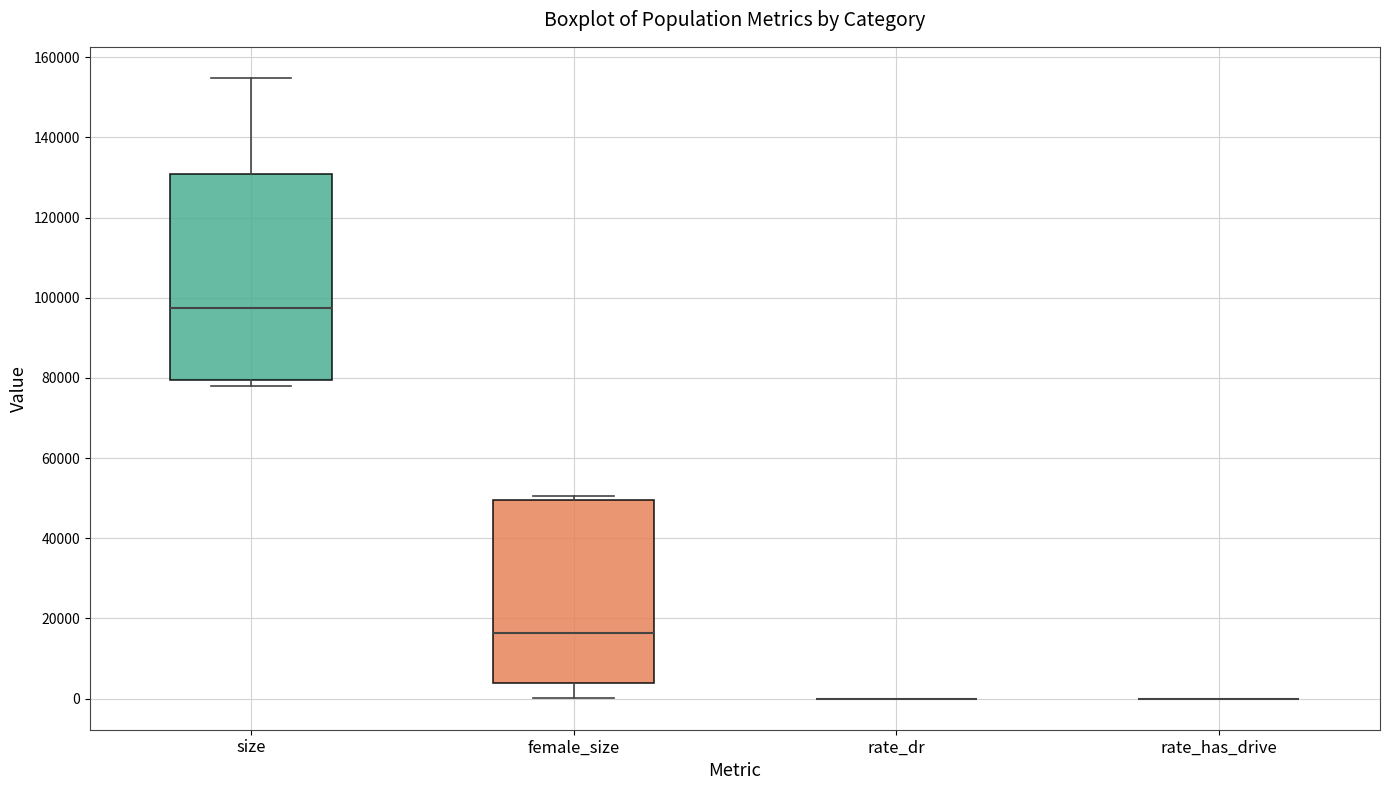

Reading left to right, read every box against the y-axis: the position of its median line, the range the box covers, and the ends of its whiskers. The values are not printed on the chart, so give them approximately, as read against the axis.

size: median 98000, box 80000 to 130000, whiskers 78000 to 154000
female_size: median 16000, box 4000 to 50000, whiskers 0 to 50000 (just above the box's upper edge)
rate_dr: box collapsed to a line at 0, whiskers 0 to 0
rate_has_drive: box collapsed to a line at 0, whiskers 0 to 0